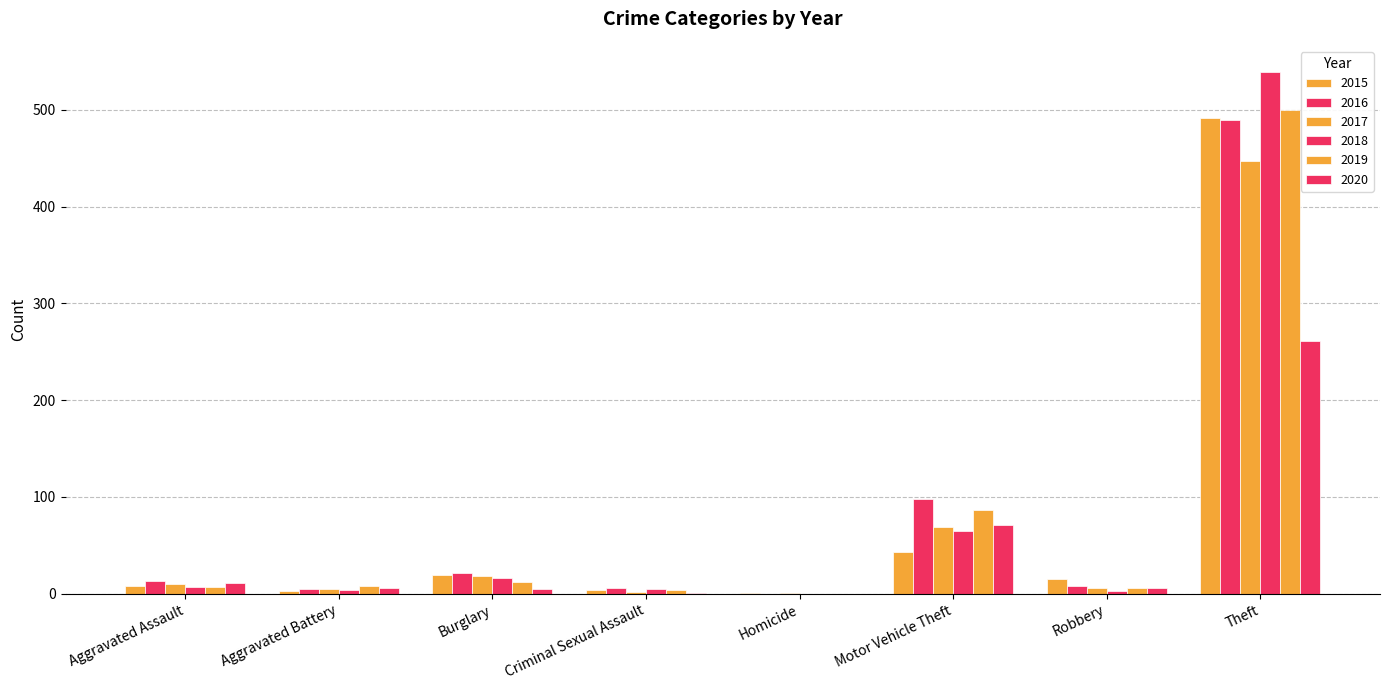

Where does the 2015 series first go above 15?

Burglary